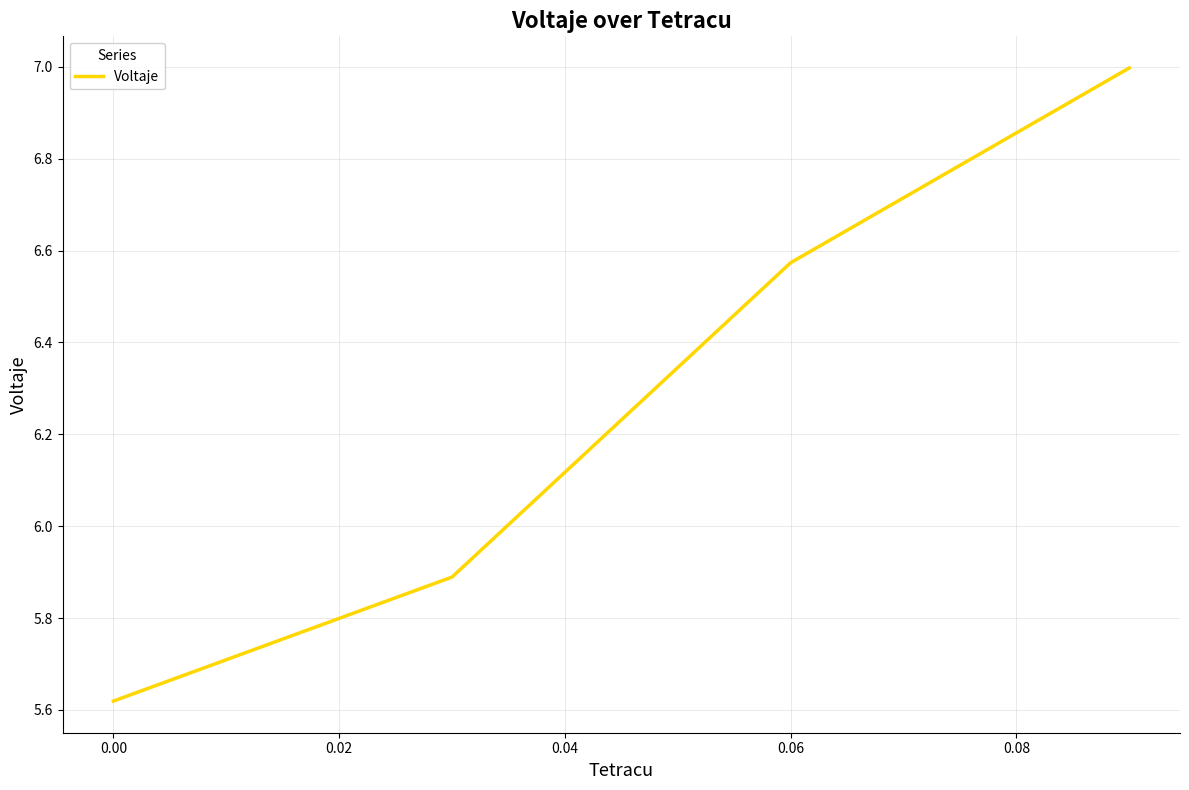

Does the chart have visible grid lines?

Yes